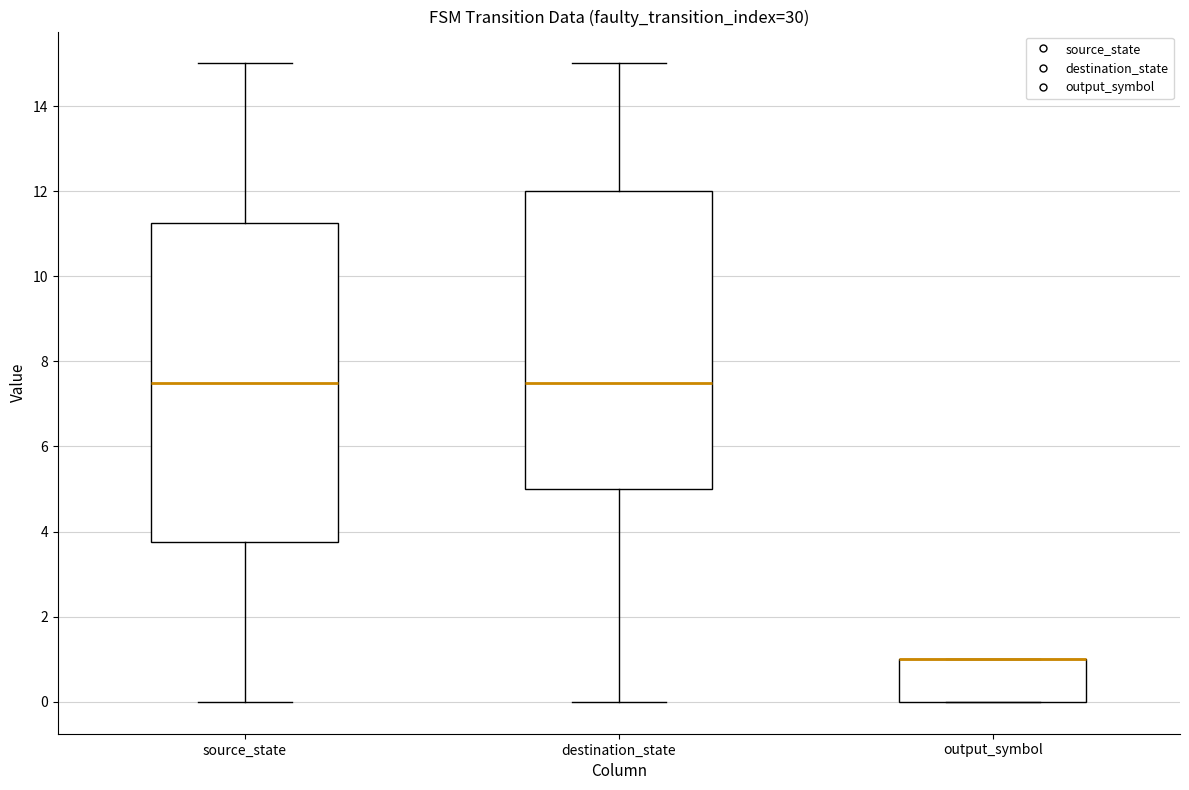

Where is the upper edge of the box for destination_state on the y-axis? The values are not printed on the chart, so give them approximately, as read against the axis.

12.0